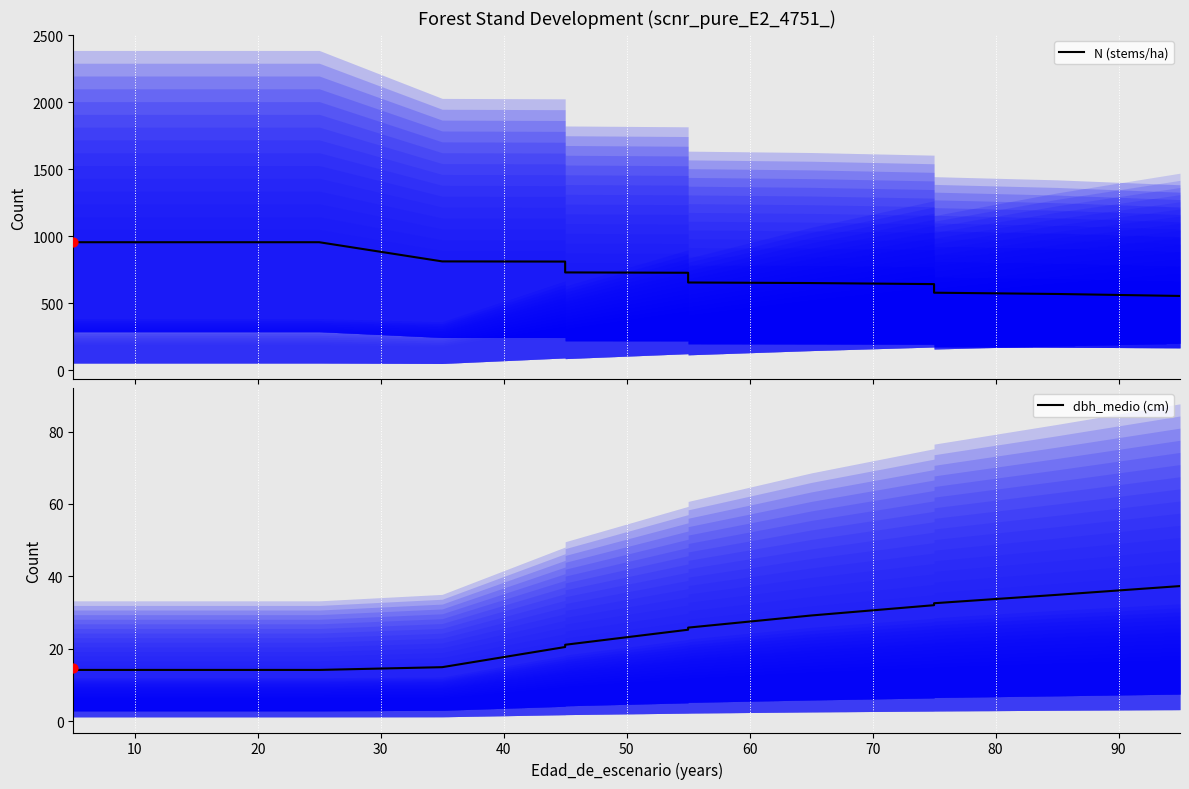

Is the value of dbh_medio (cm) at 90 greater than the value of N (stems/ha) at 20?

No